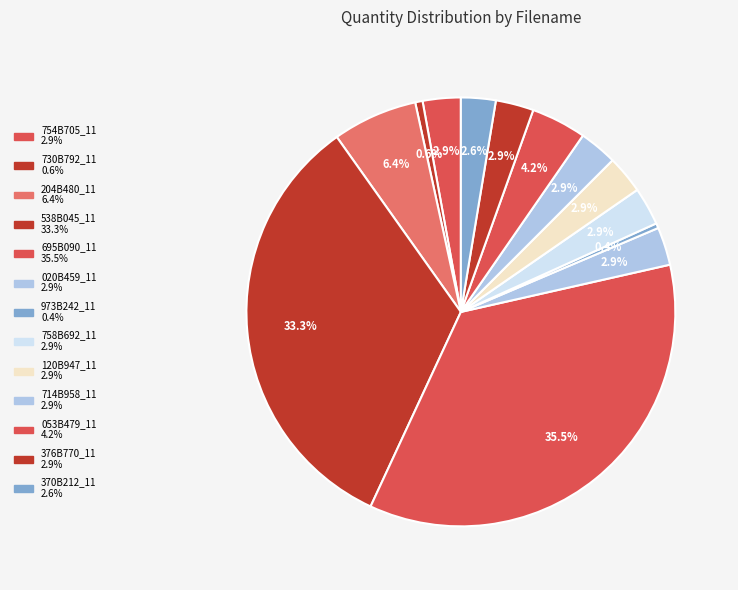

Approximately how many times larger is the value at 758B692_11 compared to 538B045_11?

0.1